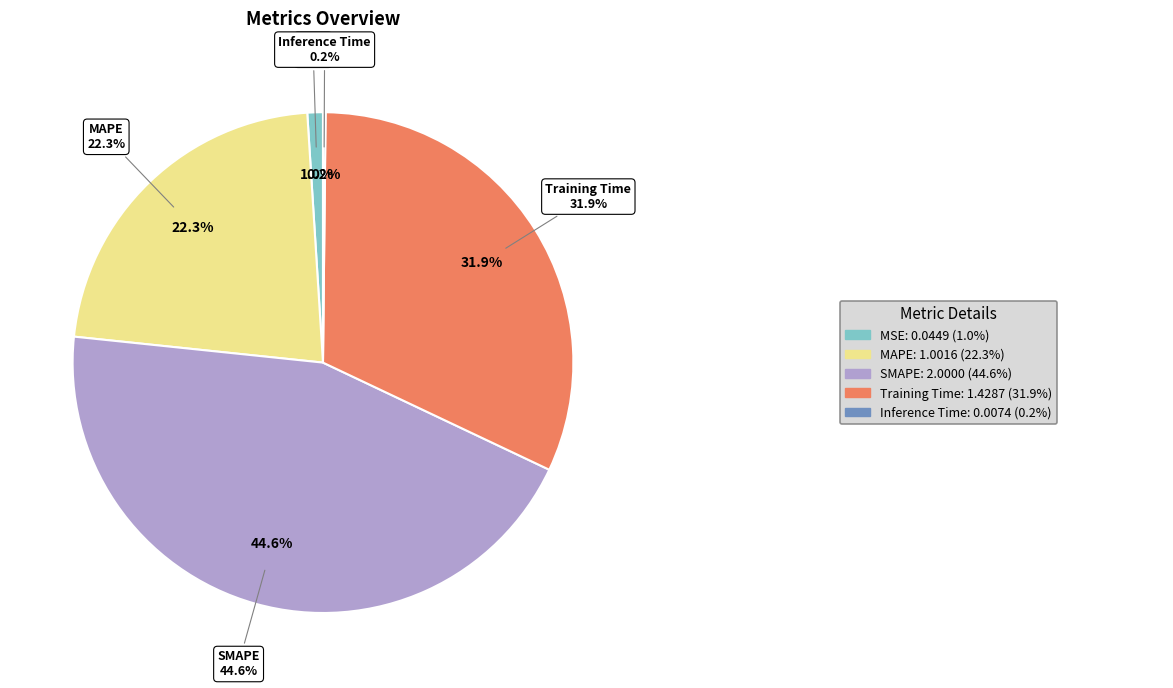

Rank the categories by value from highest to lowest.

SMAPE, Training Time, MAPE, MSE, Inference Time